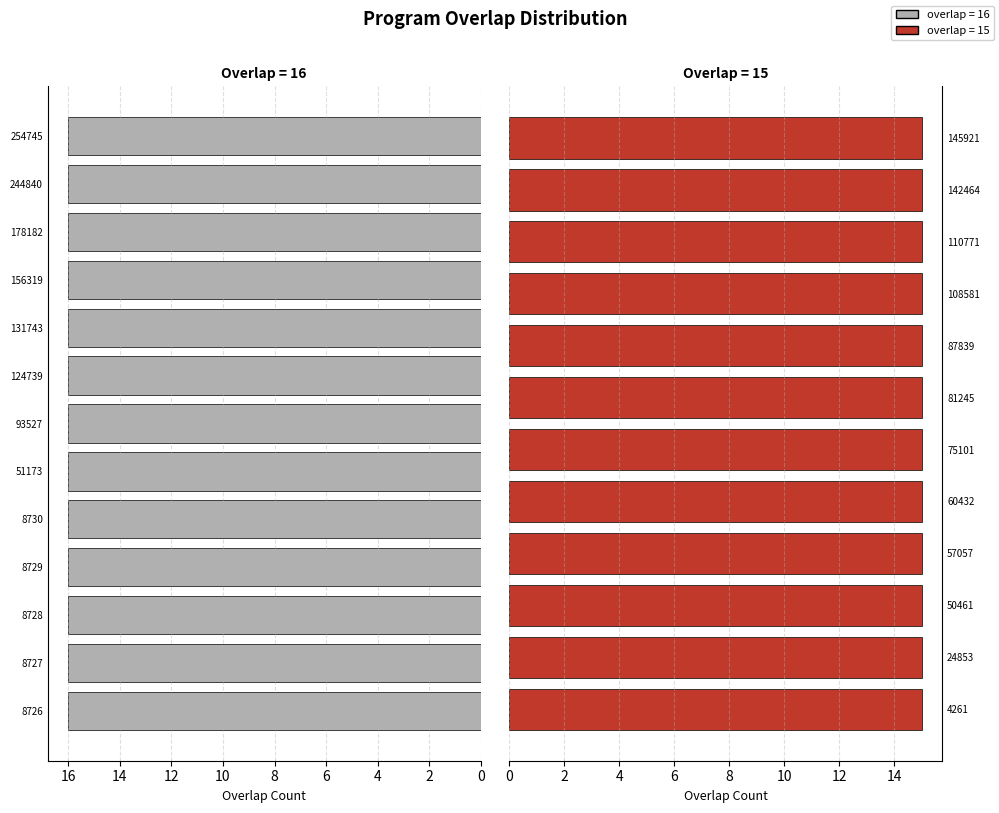

True or false: the data shows 16 at 124739.

True